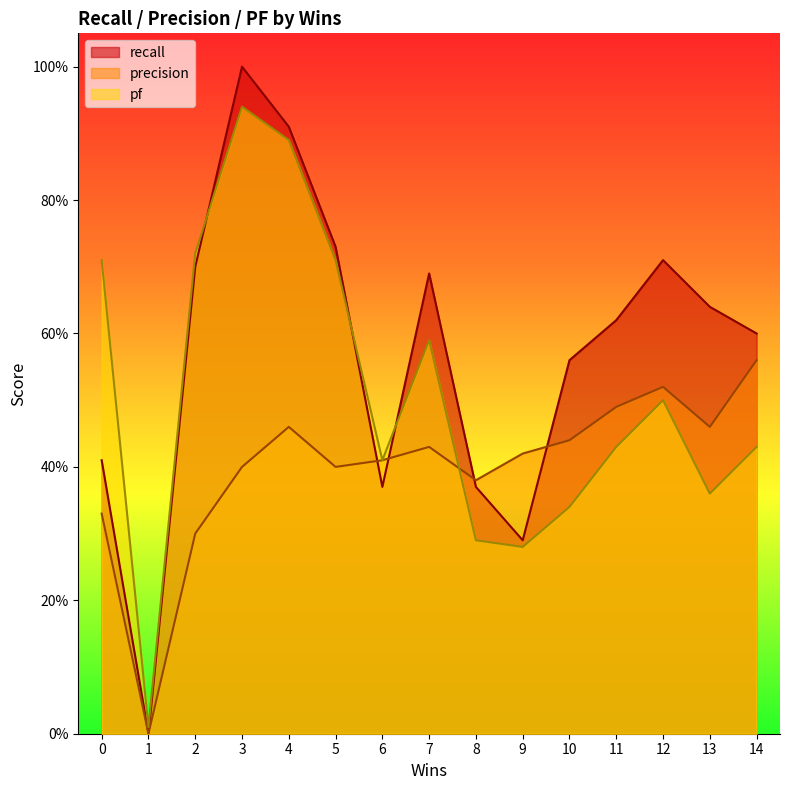

How many values in recall are above zero?

14